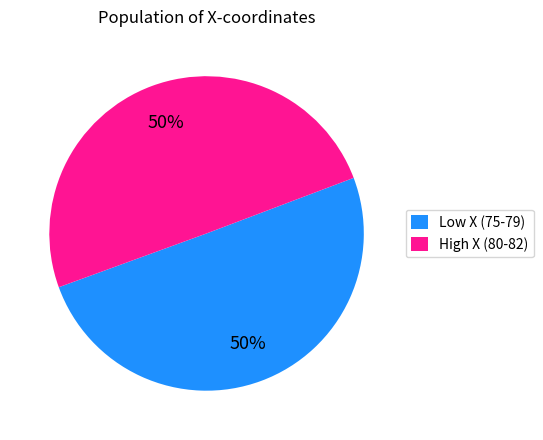

What percentage is the High X (80-82) slice, to the nearest percent?

50%